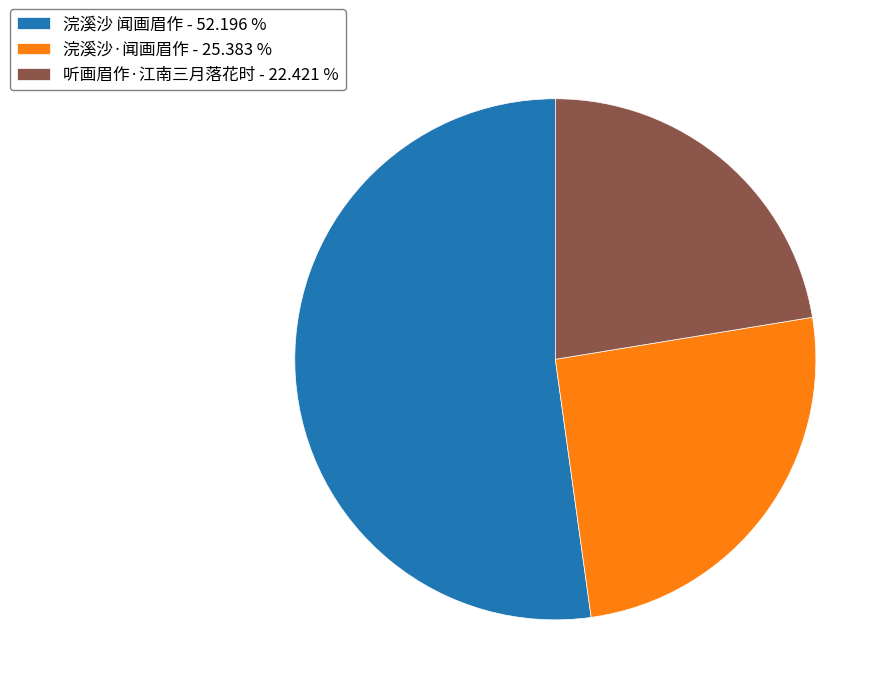

Is there a majority slice in this chart?

Yes